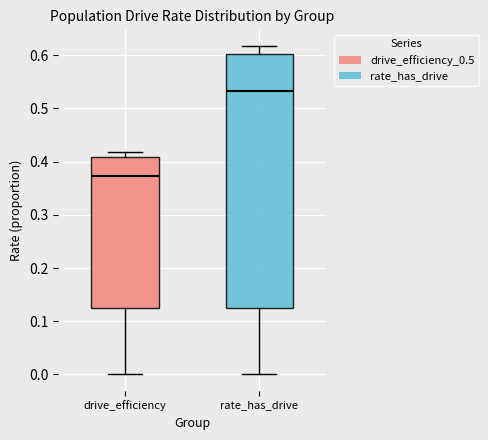

Where does the median line of the box for rate_has_drive sit on the y-axis? The values are not printed on the chart, so give them approximately, as read against the axis.

0.53